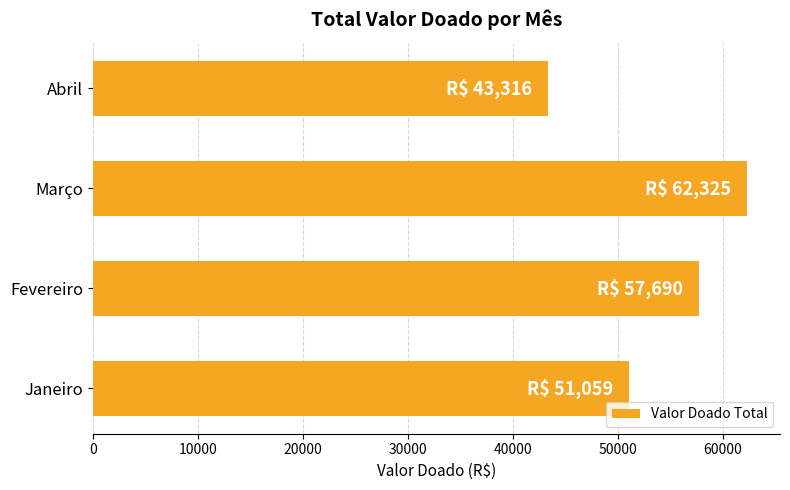

At which category does the chart reach its minimum across all series?

Abril